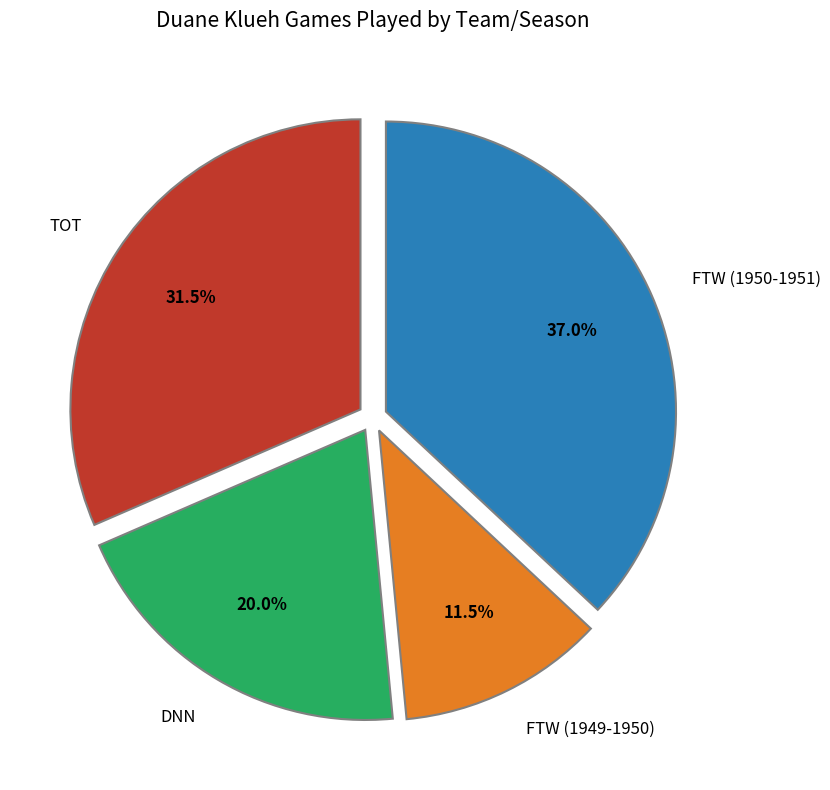

Is the sum of FTW (1949-1950) and TOT greater than half?

No